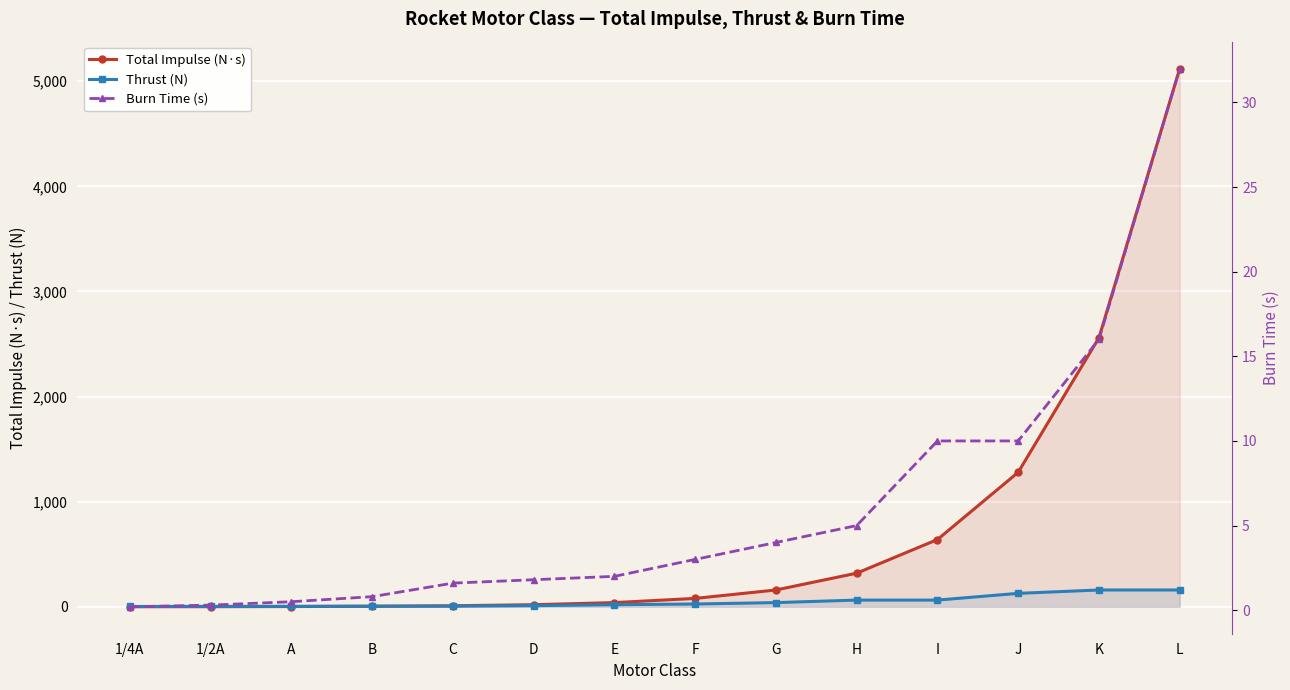

Reading left to right, extract all data points from this chart.

Total Impulse (N·s): 1/4A=0.6	1/2A=1.2	A=2.5	B=5.0	C=10.0	D=20.0	E=40.0	F=80.0	G=160.0	H=320.0	I=640.0	J=1280.0	K=2560.0	L=5120.0
Thrust (N): 1/4A=3.1	1/2A=4.2	A=5.0	B=6.2	C=6.2	D=11.1	E=20.0	F=26.7	G=40.0	H=64.0	I=64.0	J=128.0	K=160.0	L=160.0
Burn Time (s): 1/4A=0.2	1/2A=0.3	A=0.5	B=0.8	C=1.6	D=1.8	E=2.0	F=3.0	G=4.0	H=5.0	I=10.0	J=10.0	K=16.0	L=32.0